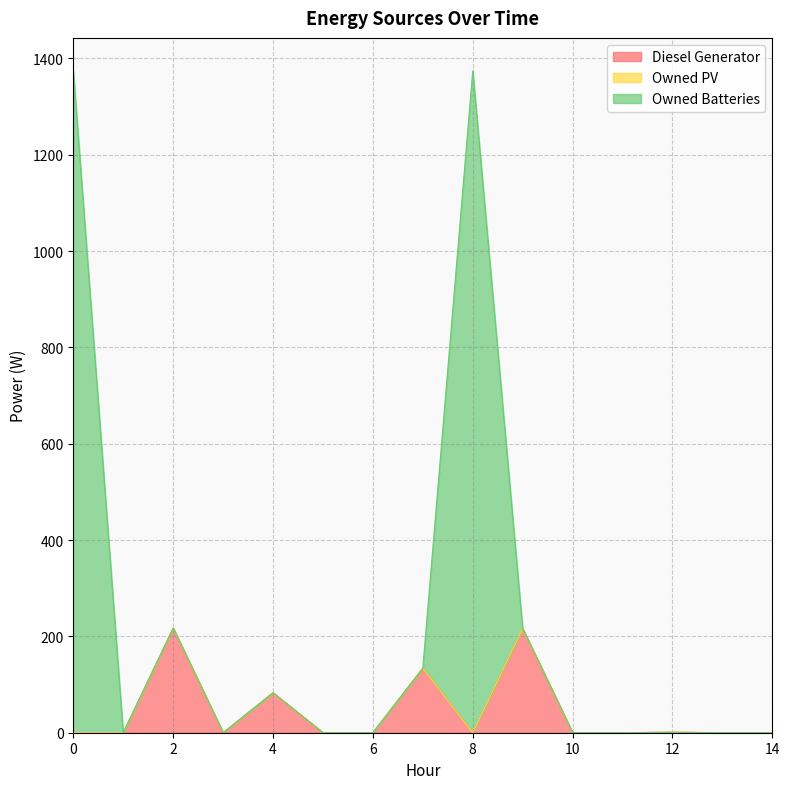

What is the maximum value for Diesel Generator?

217